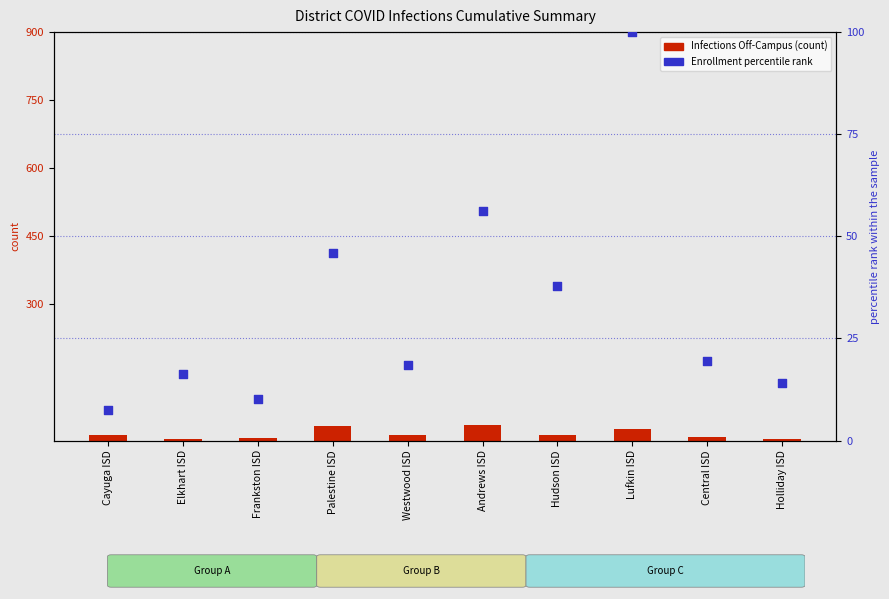

Which series has the widest spread of Y values?

Enrollment percentile rank